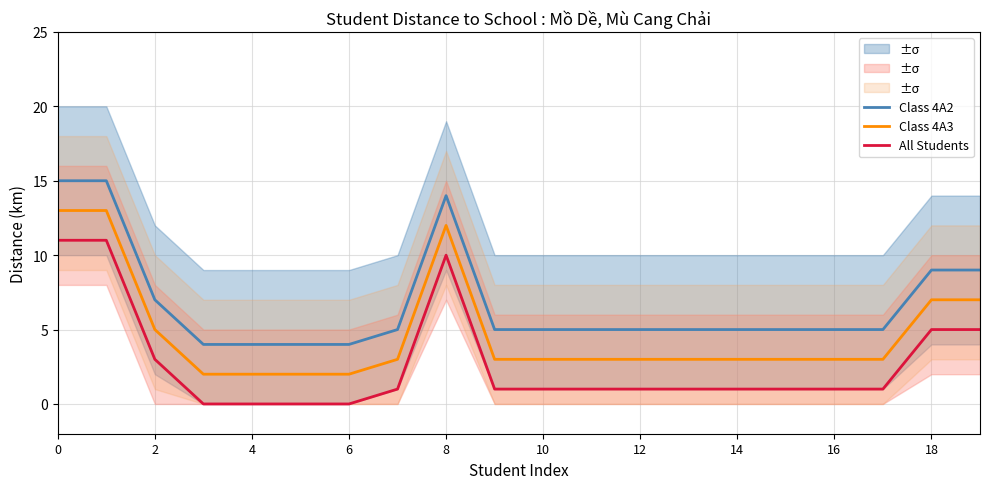

What is the sum of all All Students values?

55